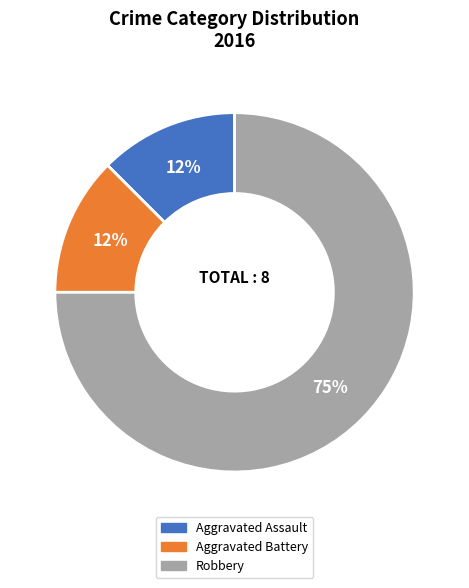

Do Robbery and Aggravated Assault together represent more than half of the pie?

Yes